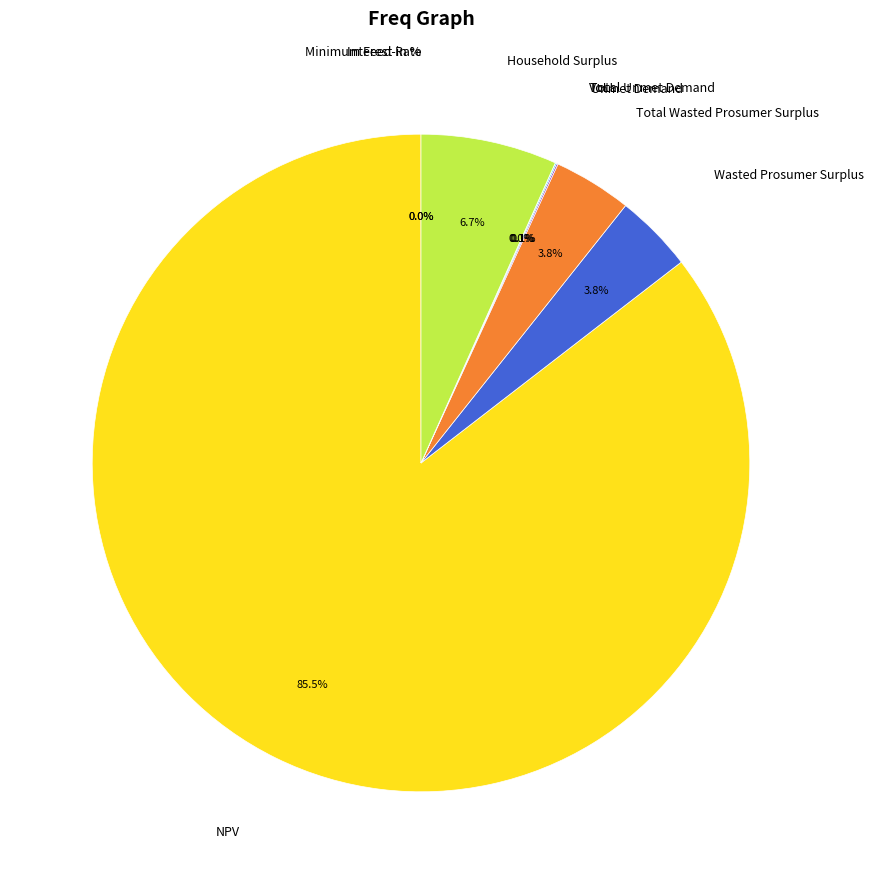

The Household Surplus slice represents 1% of the pie. True or false?

False